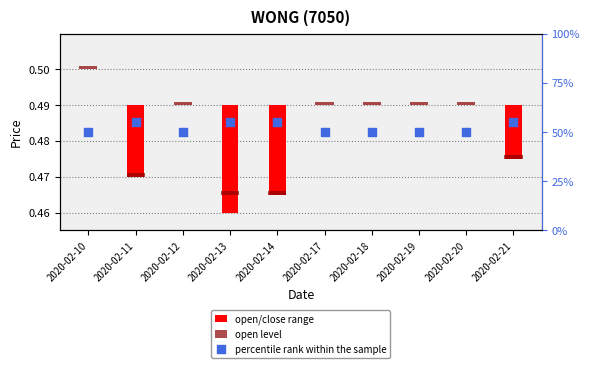

Which series contains the highest Y value?

percentile rank within the sample